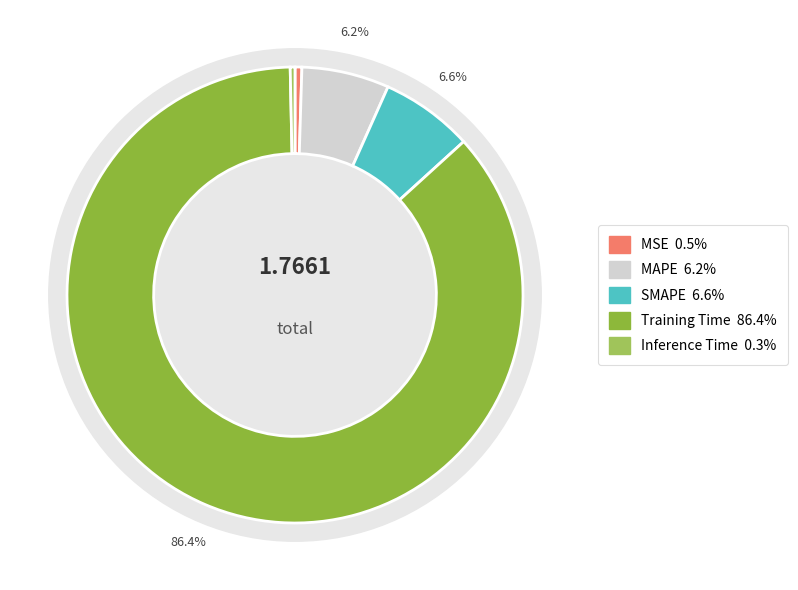

Rank the categories by value from lowest to highest.

Inference Time, MSE, MAPE, SMAPE, Training Time